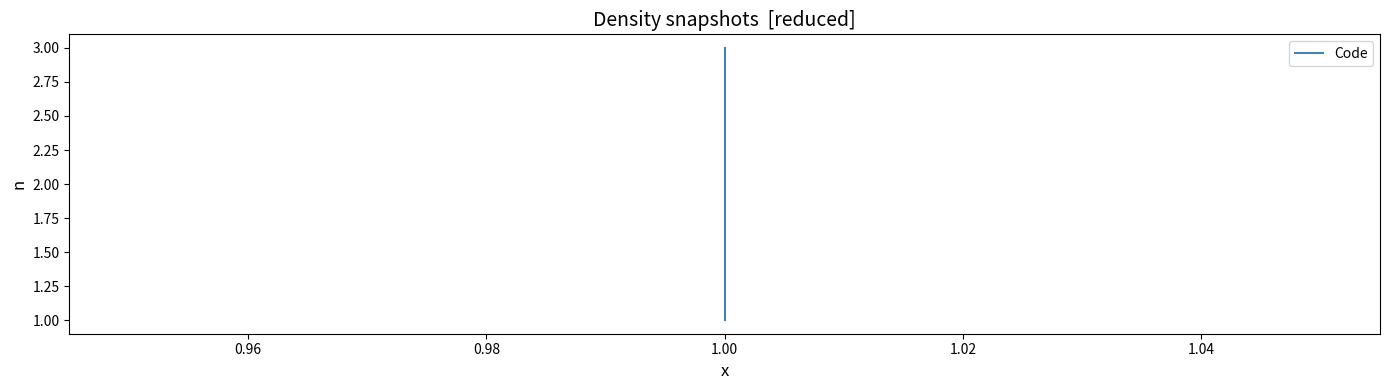

What is the smallest value displayed?

1